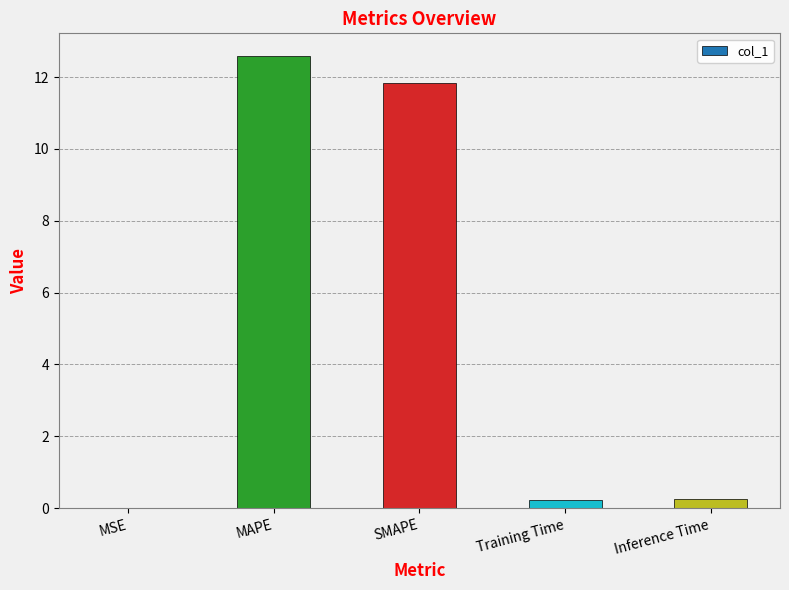

Between SMAPE and Inference Time, which is larger?

SMAPE